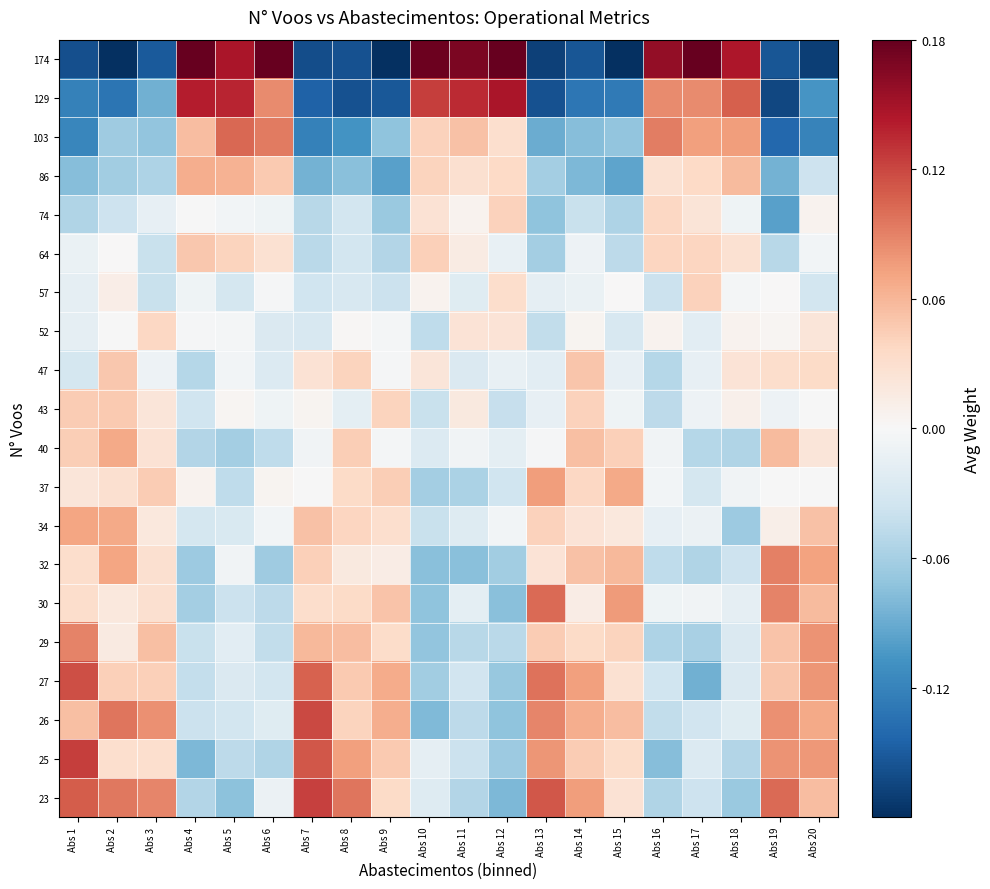

At which category is the sum across all series the highest?

Abs 2